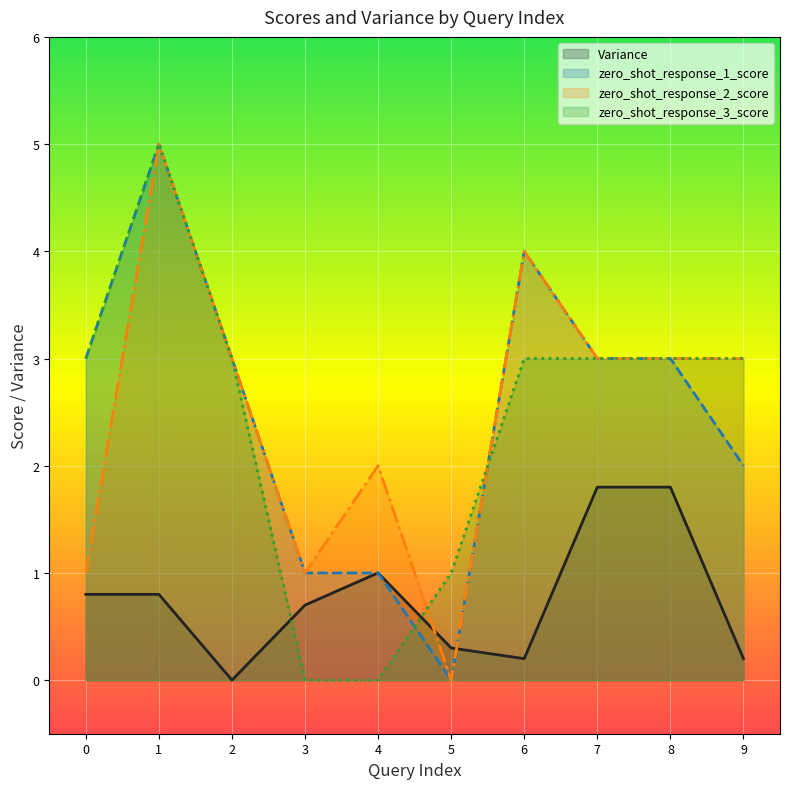

At which category does Variance reach its first local valley?

2